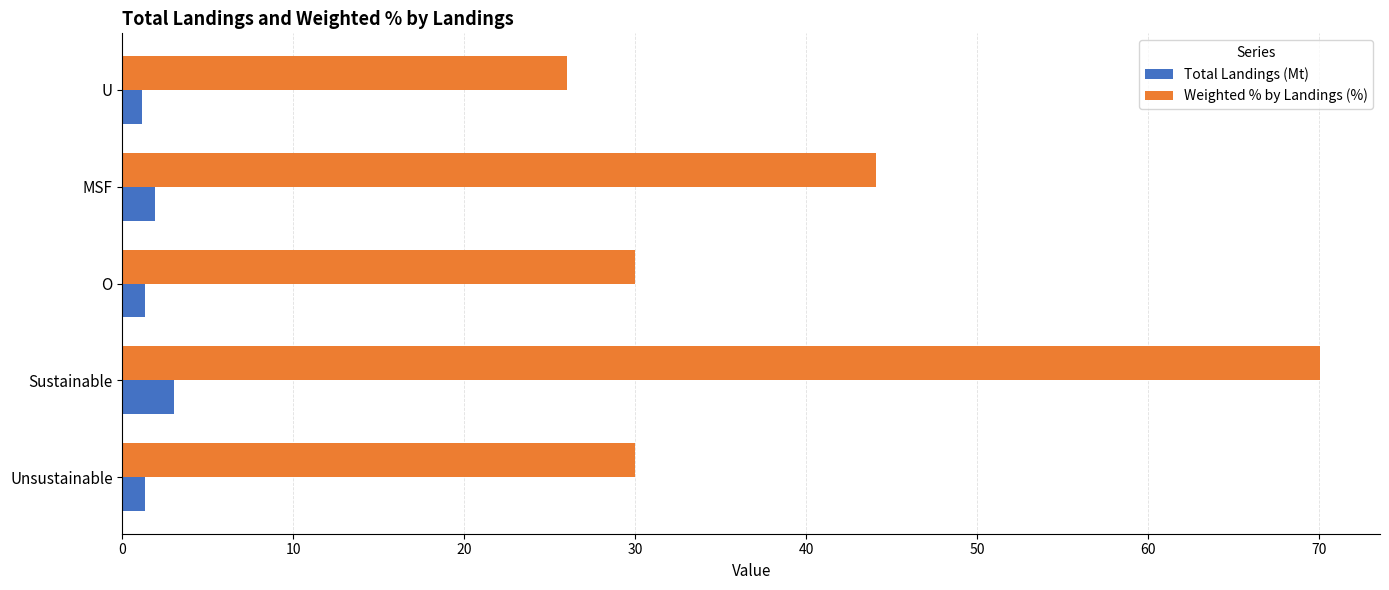

What is the sum of all Total Landings (Mt) values?

8.6